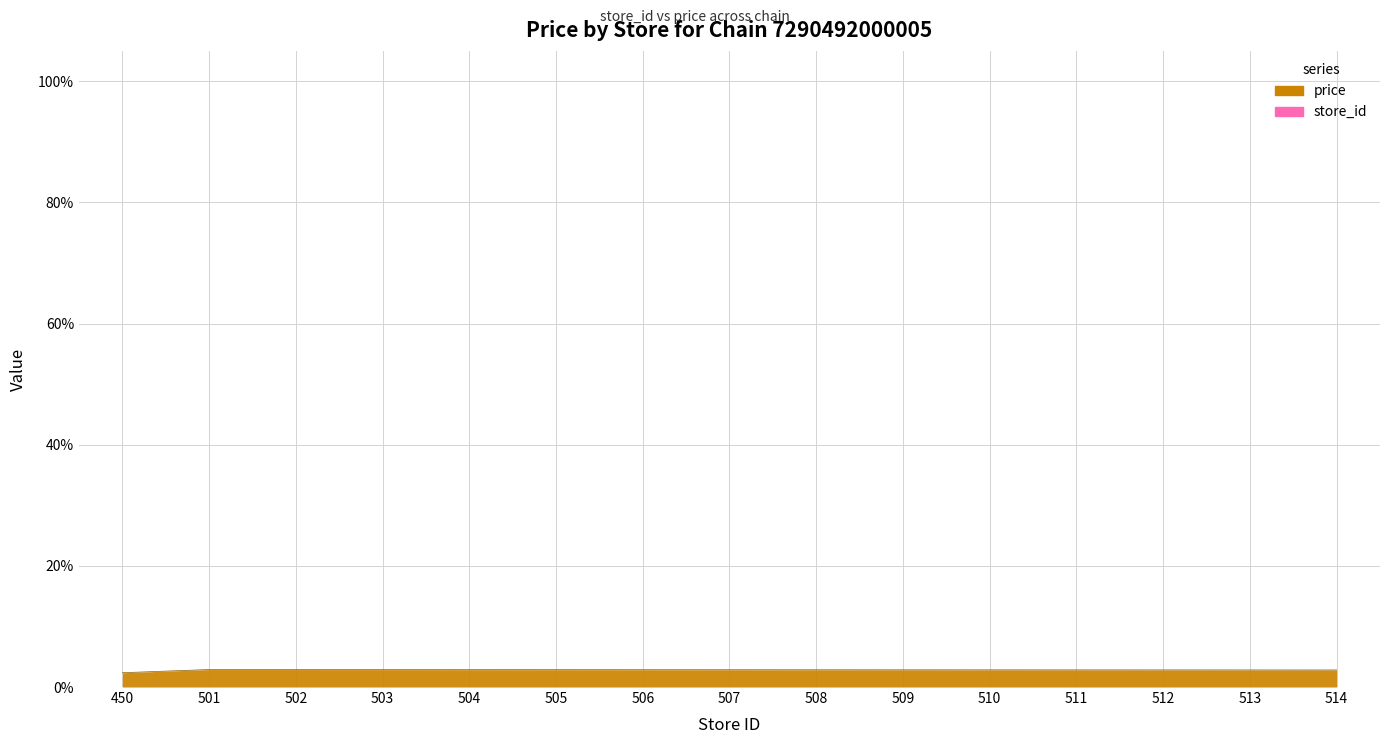

Reading left to right, extract all data points from this chart.

2.4	2.9	2.9	2.9	2.9	2.9	2.9	2.9	2.8	2.8	2.8	2.8	2.8	2.8	2.8